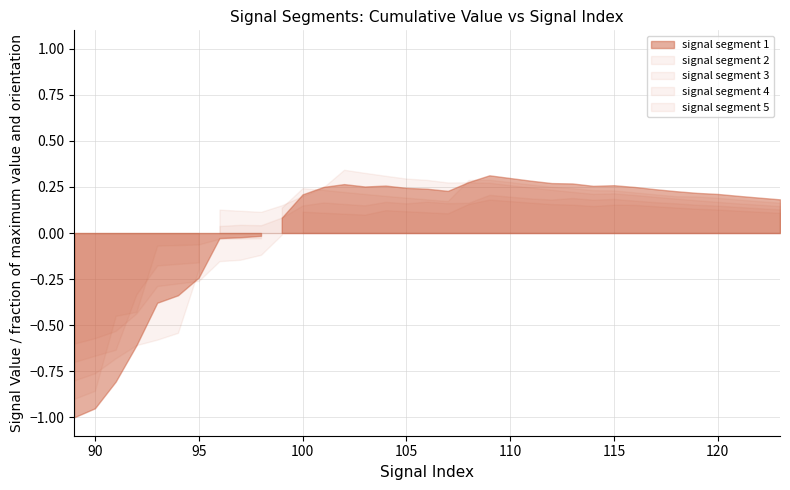

How many lines are shown in the chart?

5